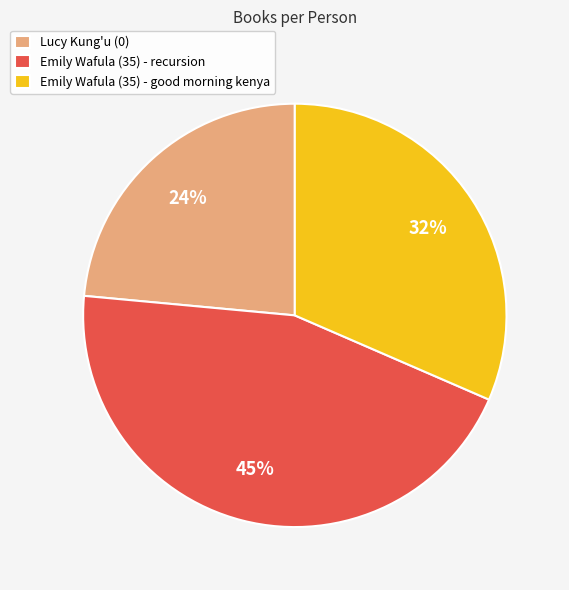

To the nearest percent, what is the difference between the Emily Wafula (35) - recursion and Lucy Kung'u (0) slice percentages?

21%